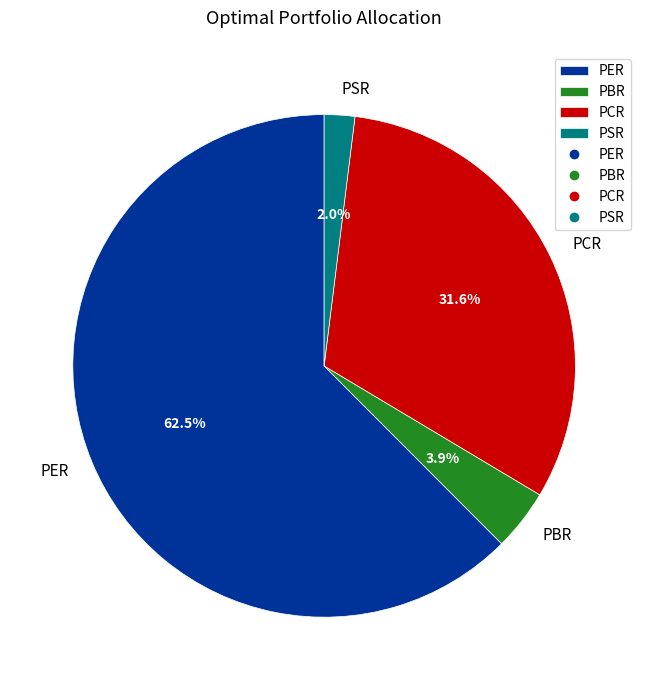

To the nearest percent, what is the combined percentage of PSR and PBR?

6%